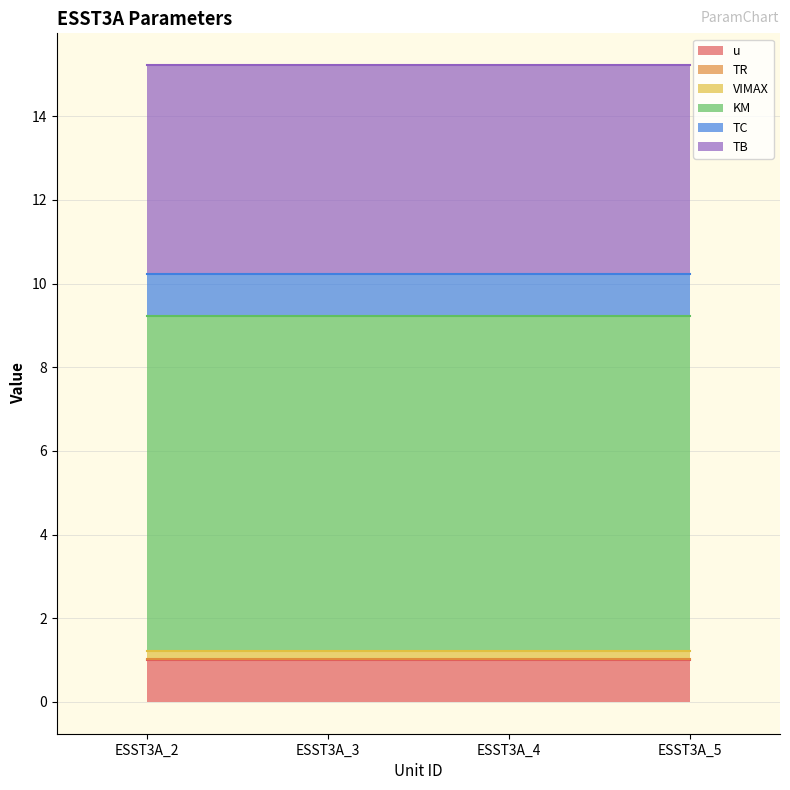

How many lines are shown in the chart?

6